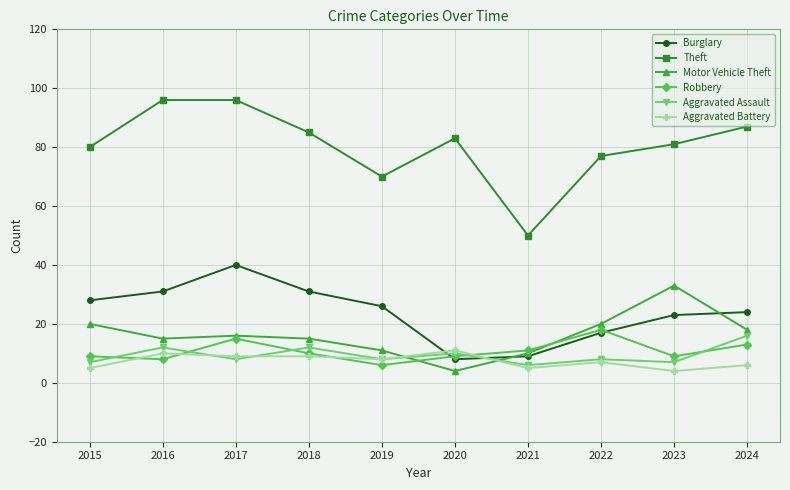

What is the spread (max minus min) of values at 2016?

88